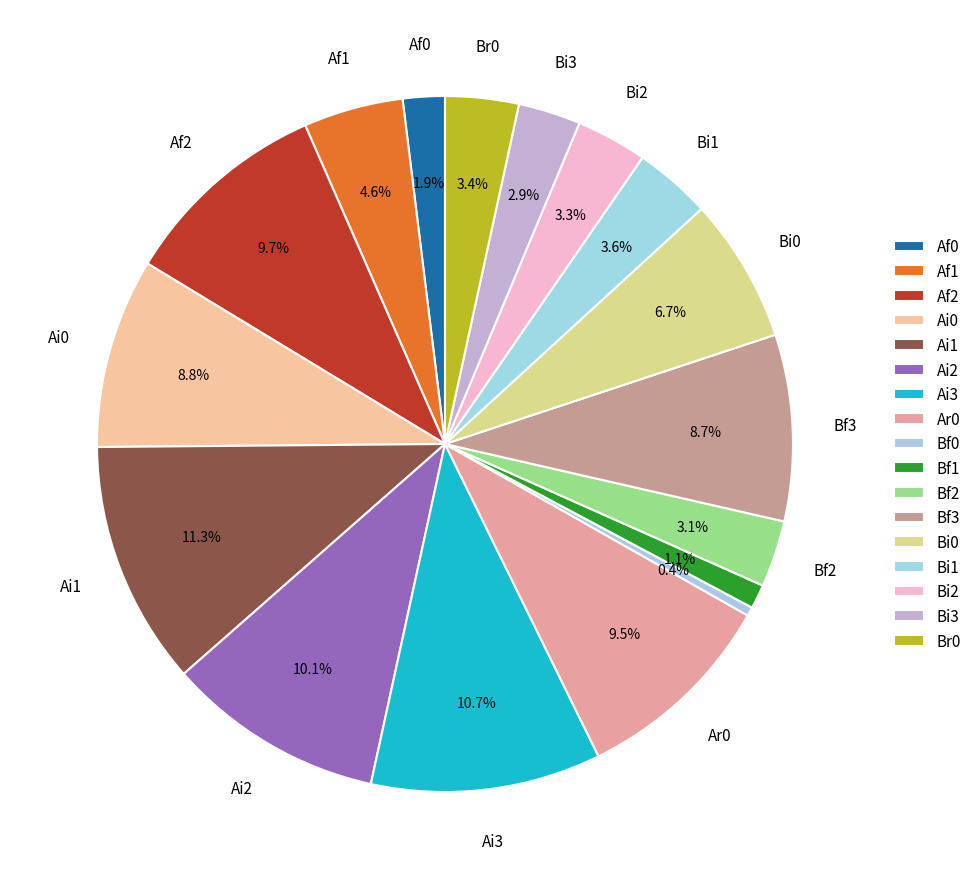

To the nearest percent, what is the average slice percentage?

6%